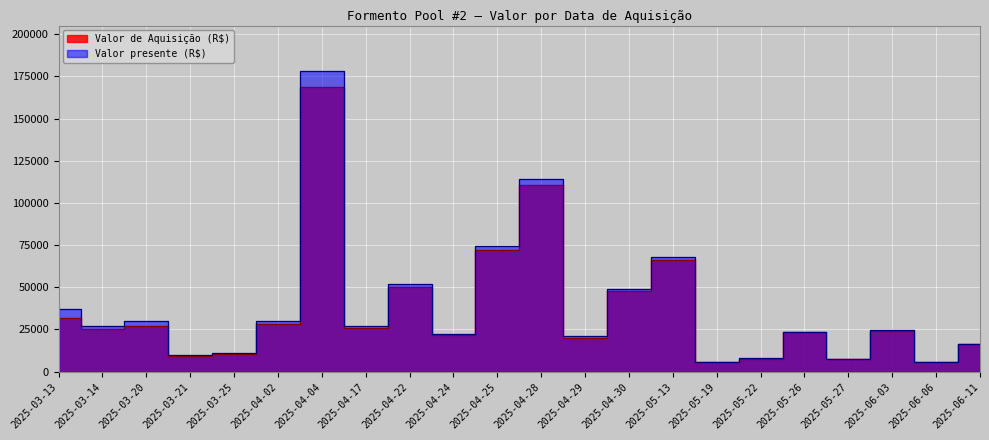

True or false: Valor presente (R$) and Valor de Aquisição (R$) cross at least once.

False